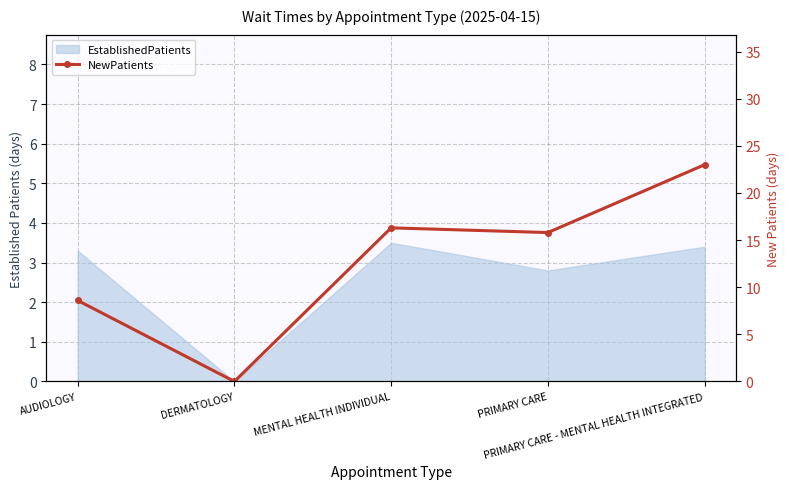

What position from the right is PRIMARY CARE - MENTAL HEALTH INTEGRATED?

1